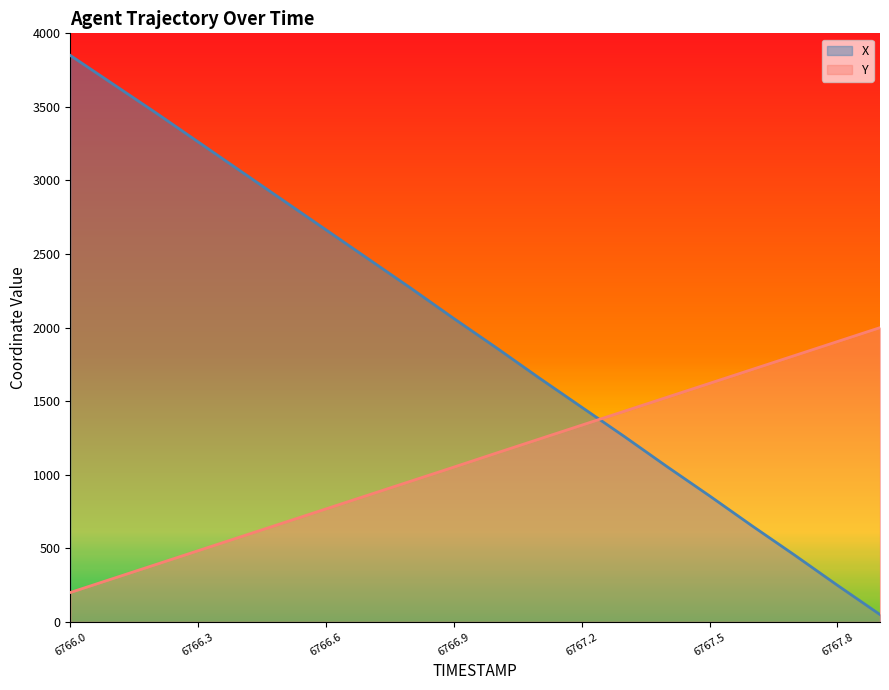

How many lines are shown in the chart?

2